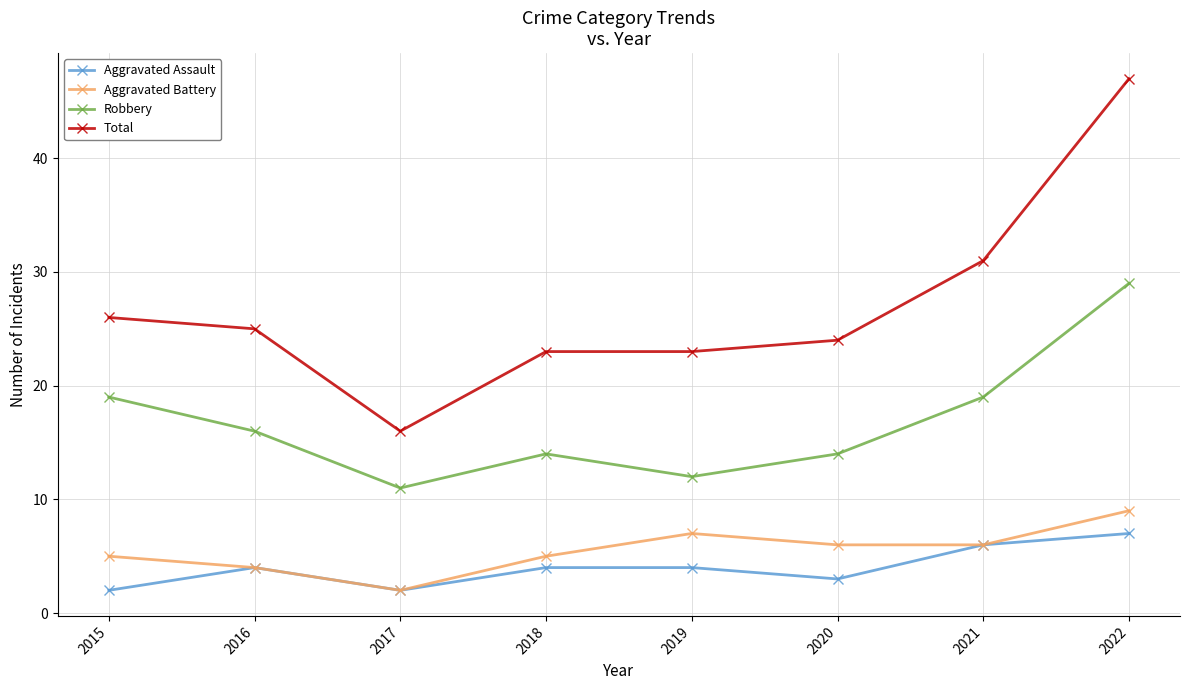

What is the average value of the Total series?

27